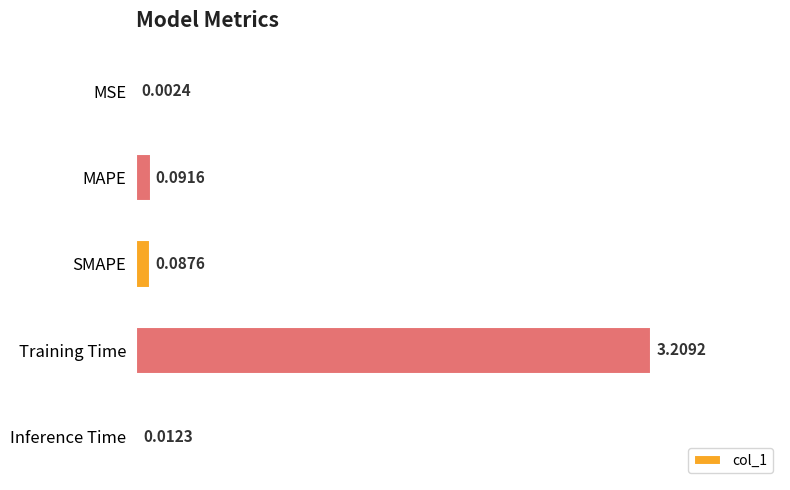

What is the sum of all values?

3.4